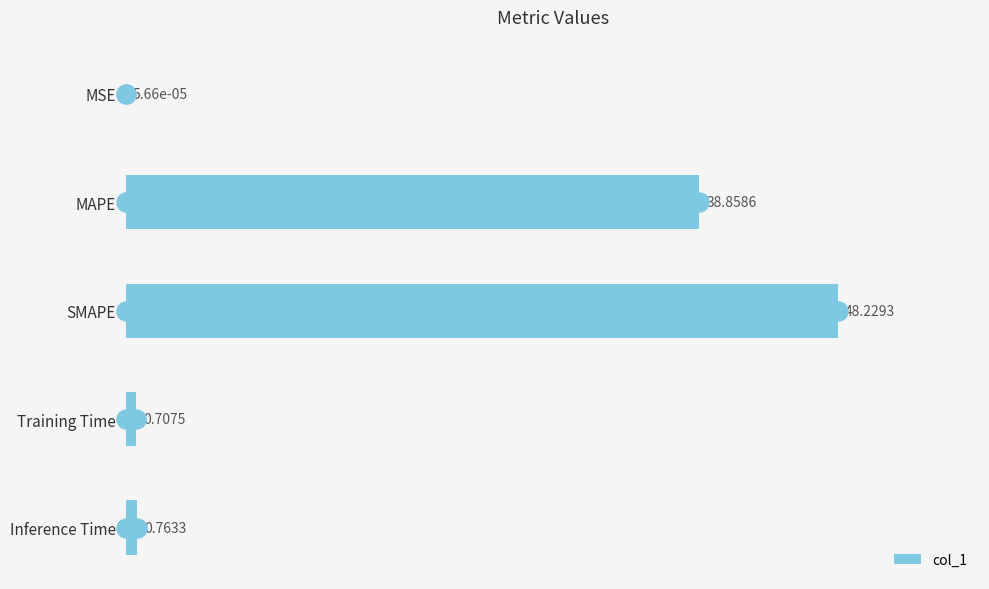

Are the bars grouped side by side (vs. stacked)?

No